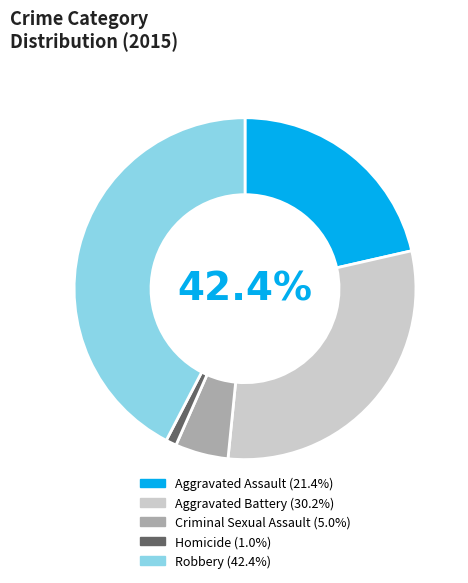

True or false: Robbery accounts for 49% of the total.

False